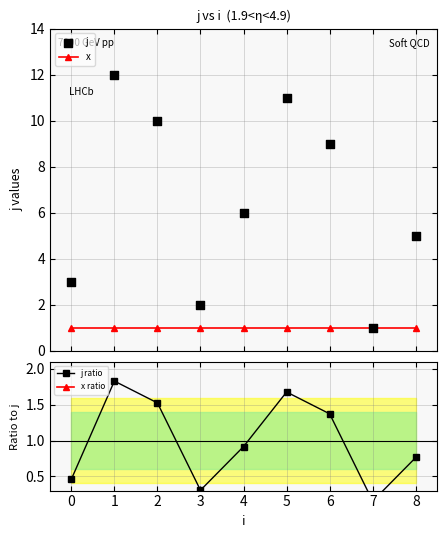

Which series has the largest total across all categories?

j